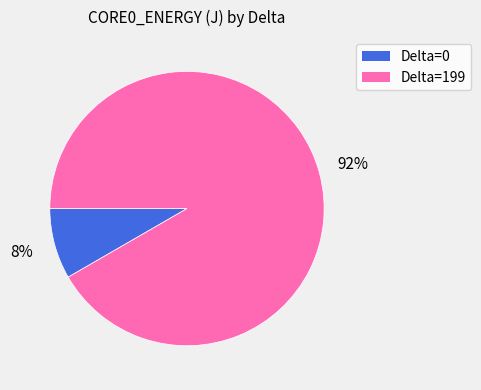

To the nearest percent, what is the average slice percentage?

50%